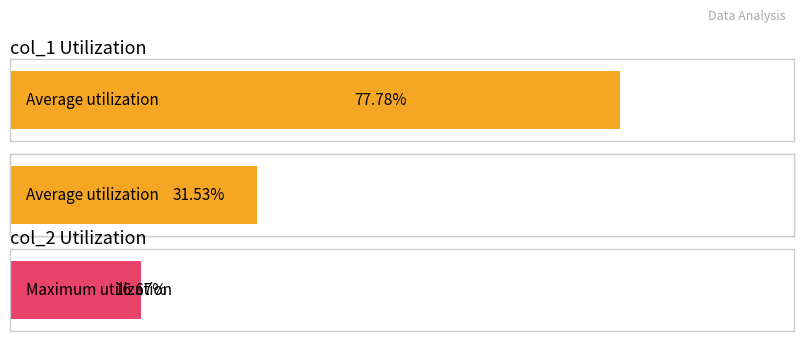

Count the number of data series in this chart.

2